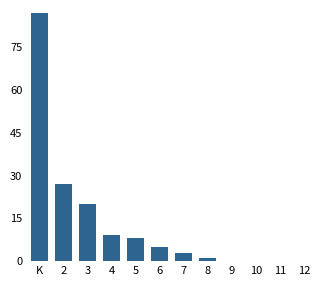

Reading right to left, what are all the values shown in this chart?

12=0	11=0	10=0	9=0	8=1	7=3	6=5	5=8	4=9	3=20	2=27	K=87